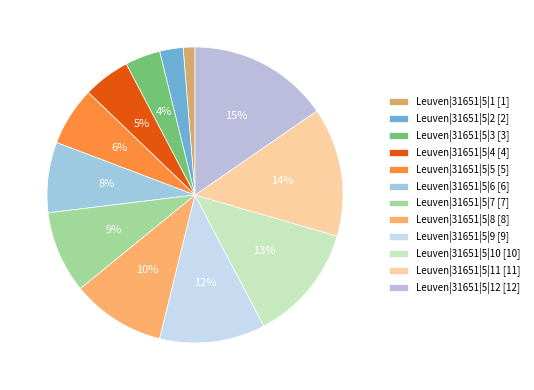

To the nearest percent, what is the difference between the largest and smallest slice percentages?

14%